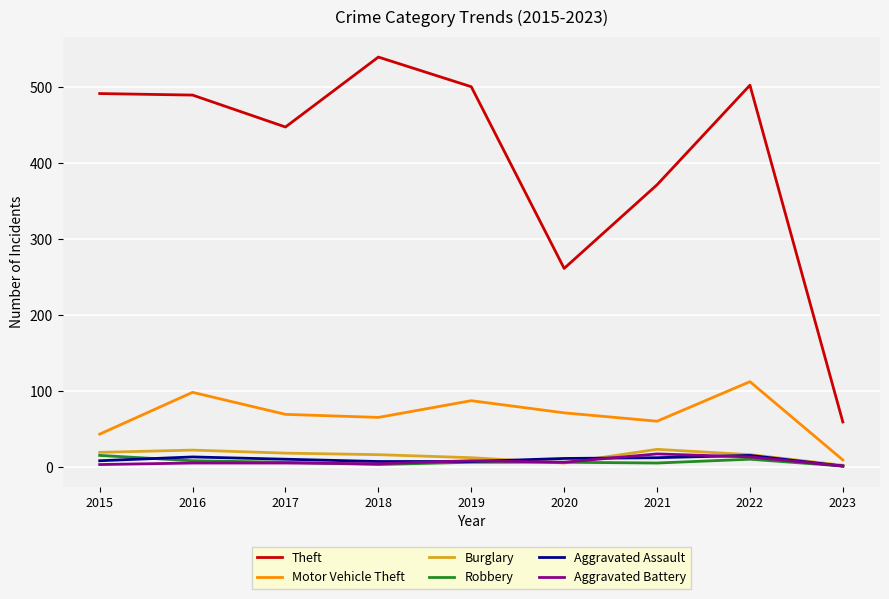

Between 2018 and 2023, which series saw the biggest shift?

Theft